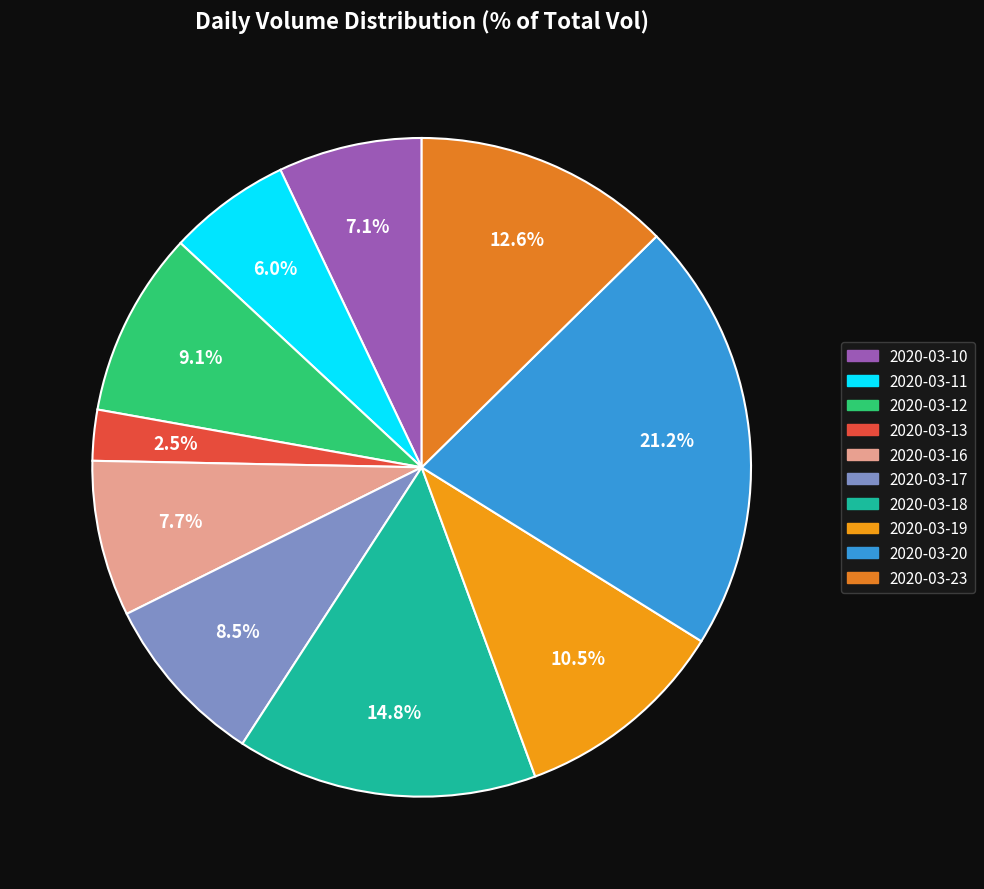

Count the number of slices in the pie.

10